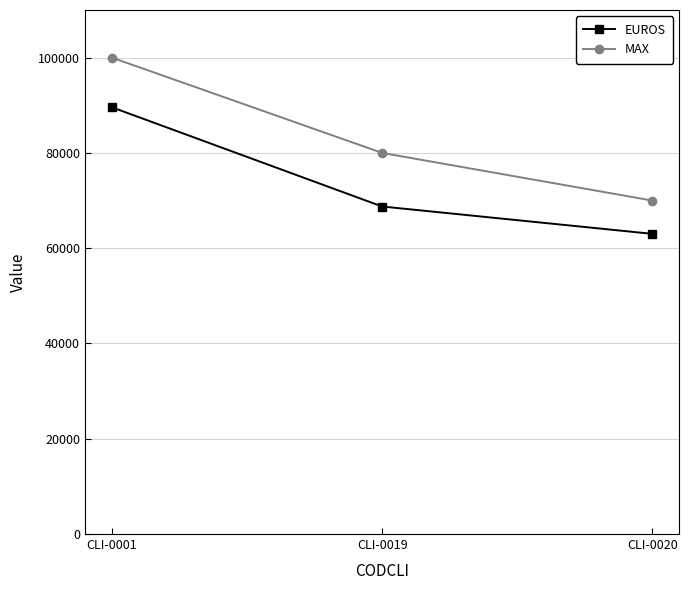

How many lines are shown in the chart?

2